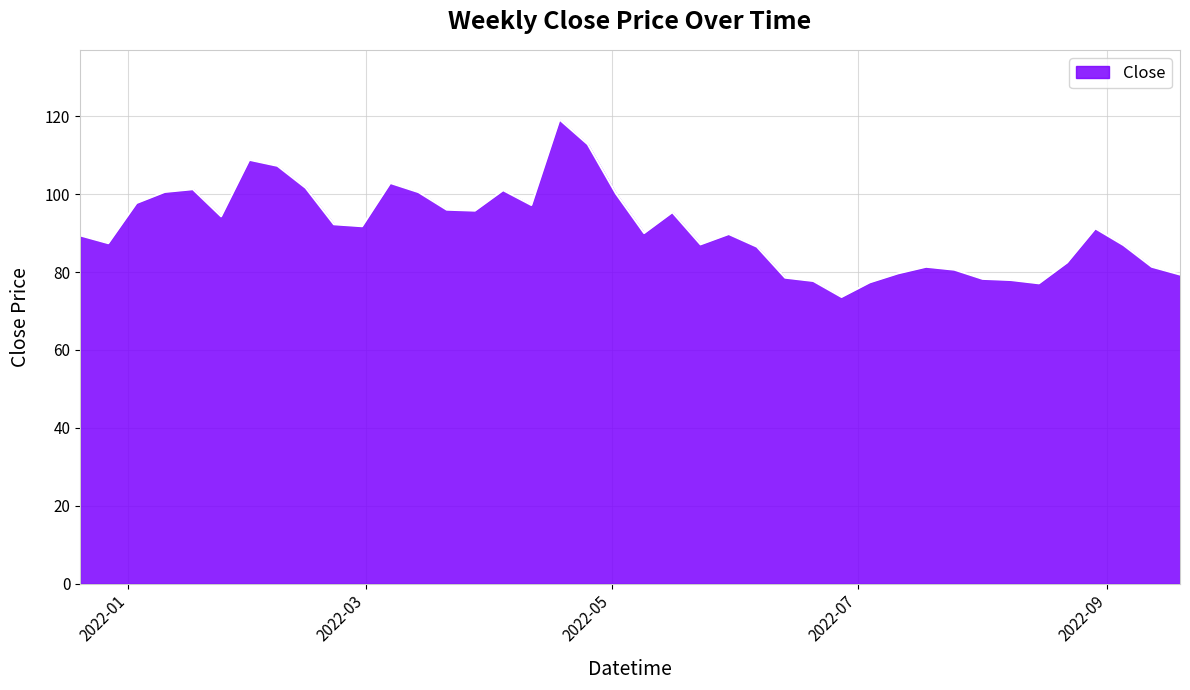

What is the maximum value shown in the chart?

119.2